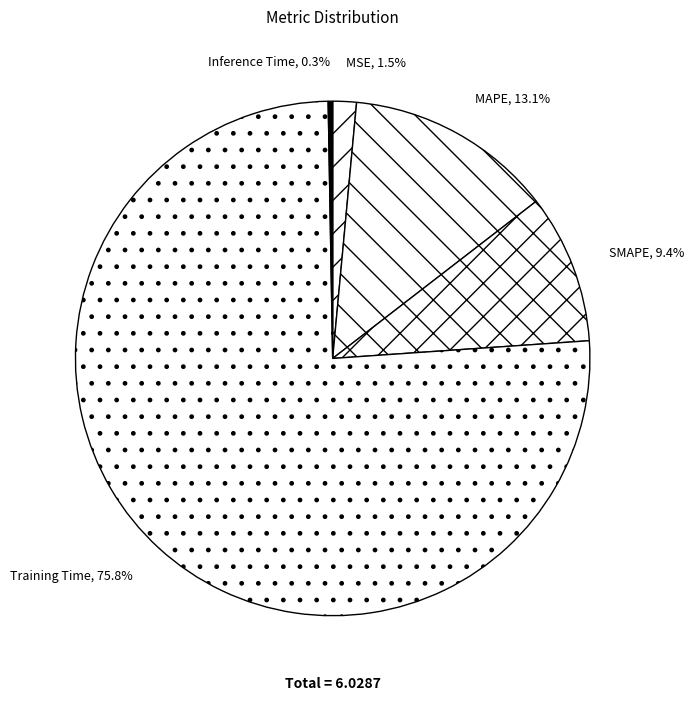

How many slices are in this pie chart?

5